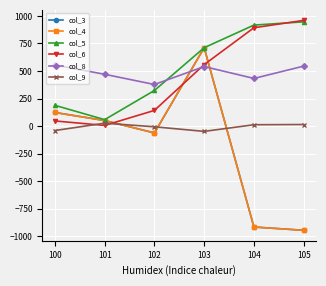

Is this an area chart (filled region under the line)?

No